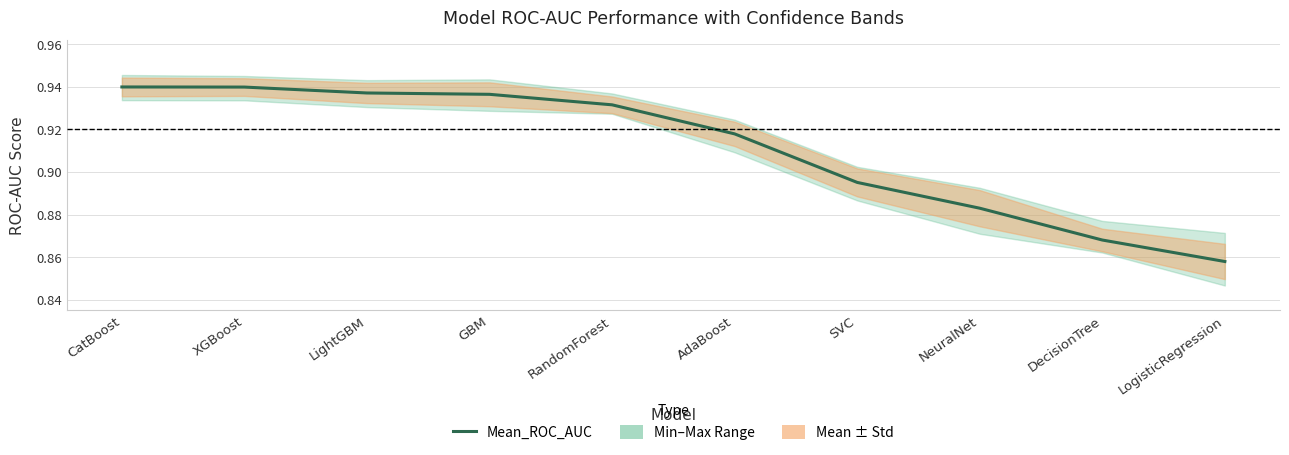

Which label corresponds to the smallest value in the chart?

LogisticRegression